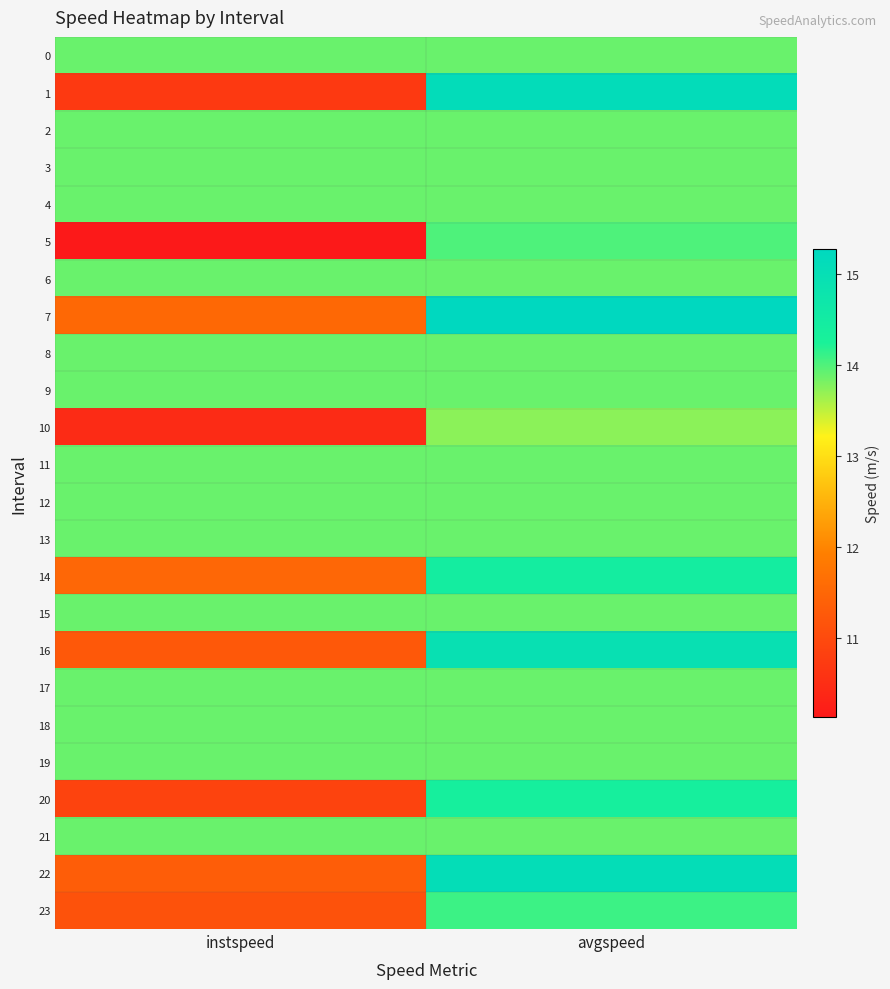

What is the spread (max minus min) of values at instspeed?

3.8